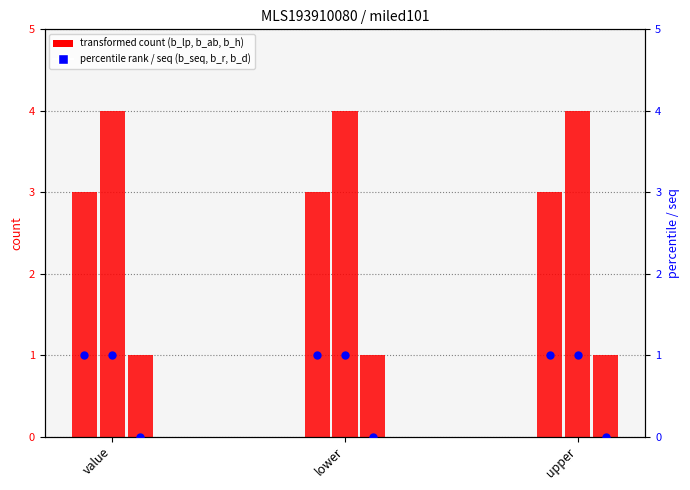

Which series has the largest Y range (max minus min)?

b_lp